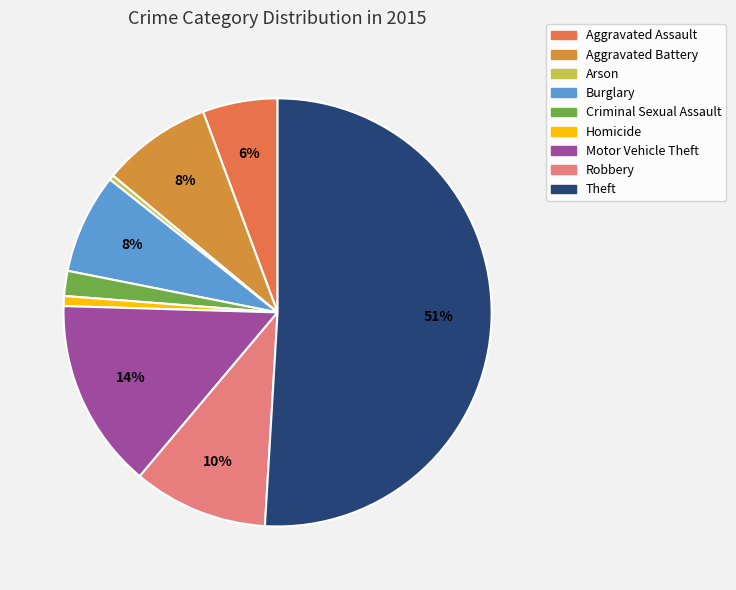

Which category has the smallest portion of the pie?

Arson